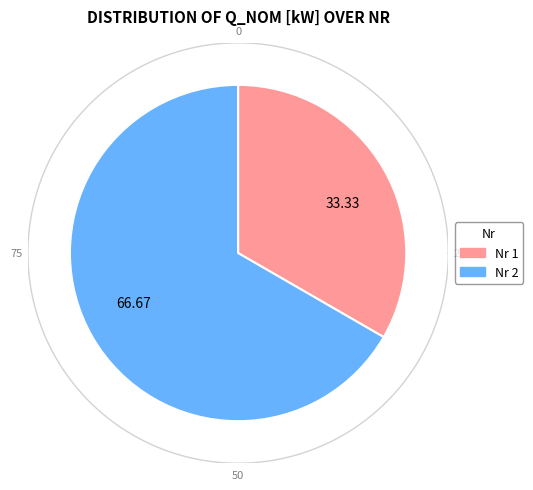

Which slice is the smallest?

1